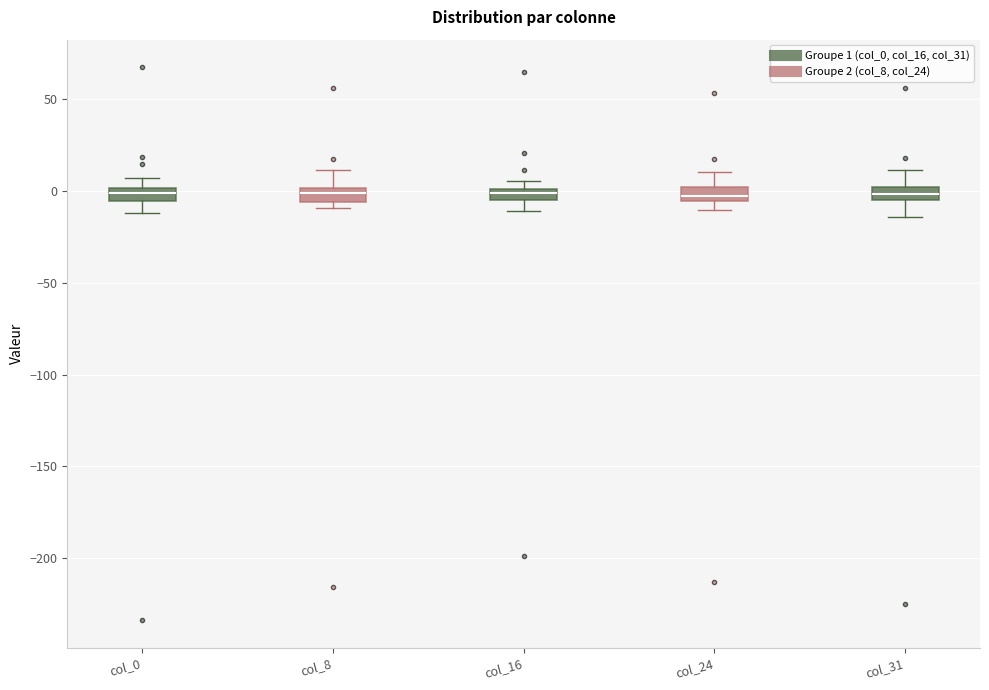

Where is the lower edge of the box for col_24 on the y-axis? The values are not printed on the chart, so give them approximately, as read against the axis.

-5